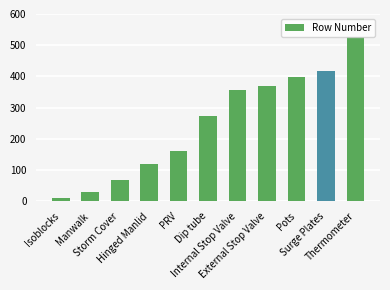

How many series are shown in this chart?

1